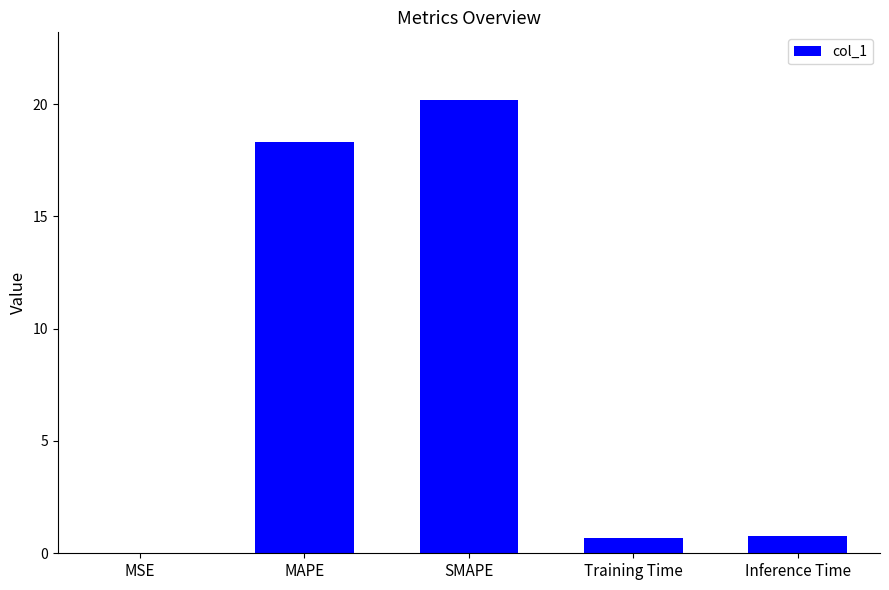

Count the number of data series in this chart.

1